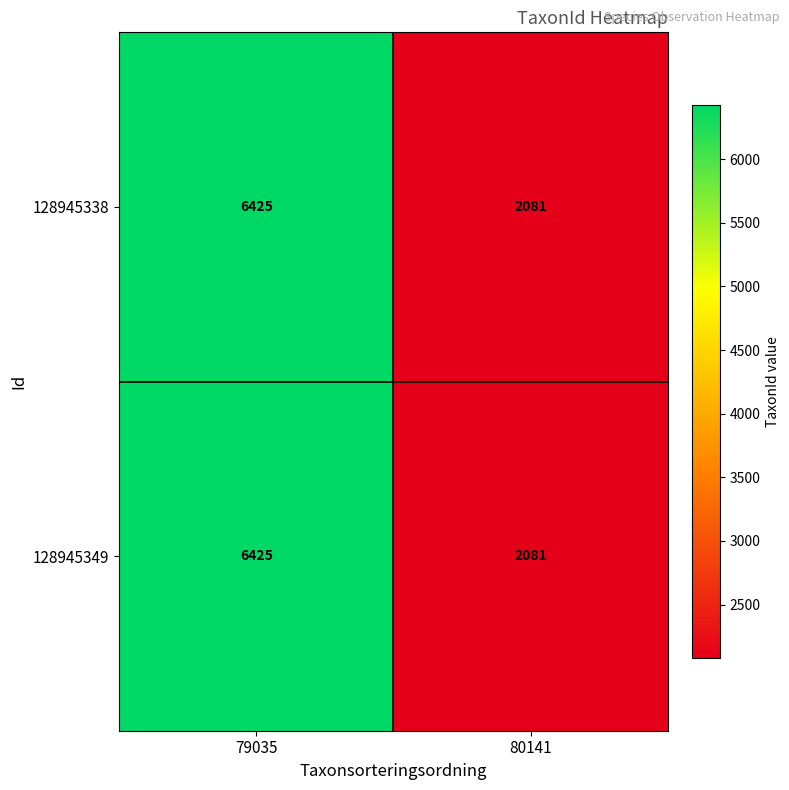

Reading left to right, extract all data points from this chart.

128945338: 6425	2081
128945349: 6425	2081